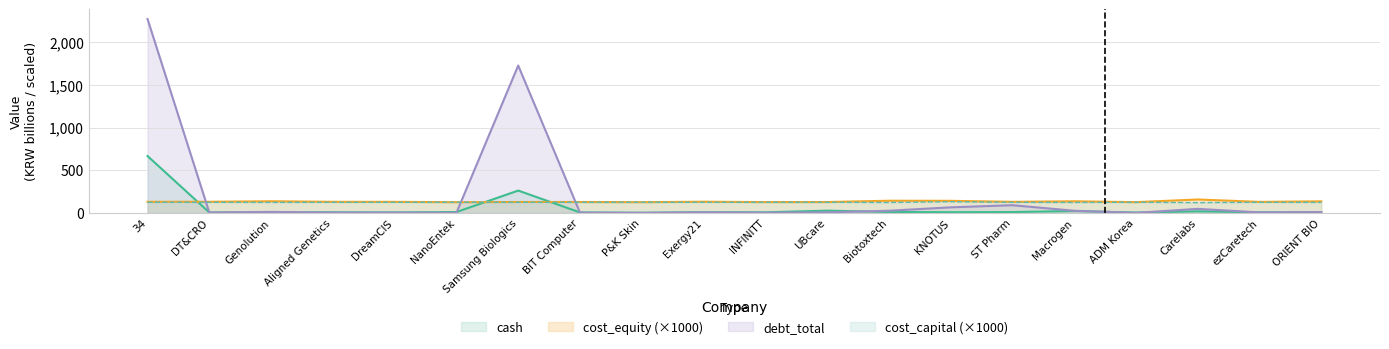

What is the difference between the maximum and minimum values in the debt_total series?

2272.0